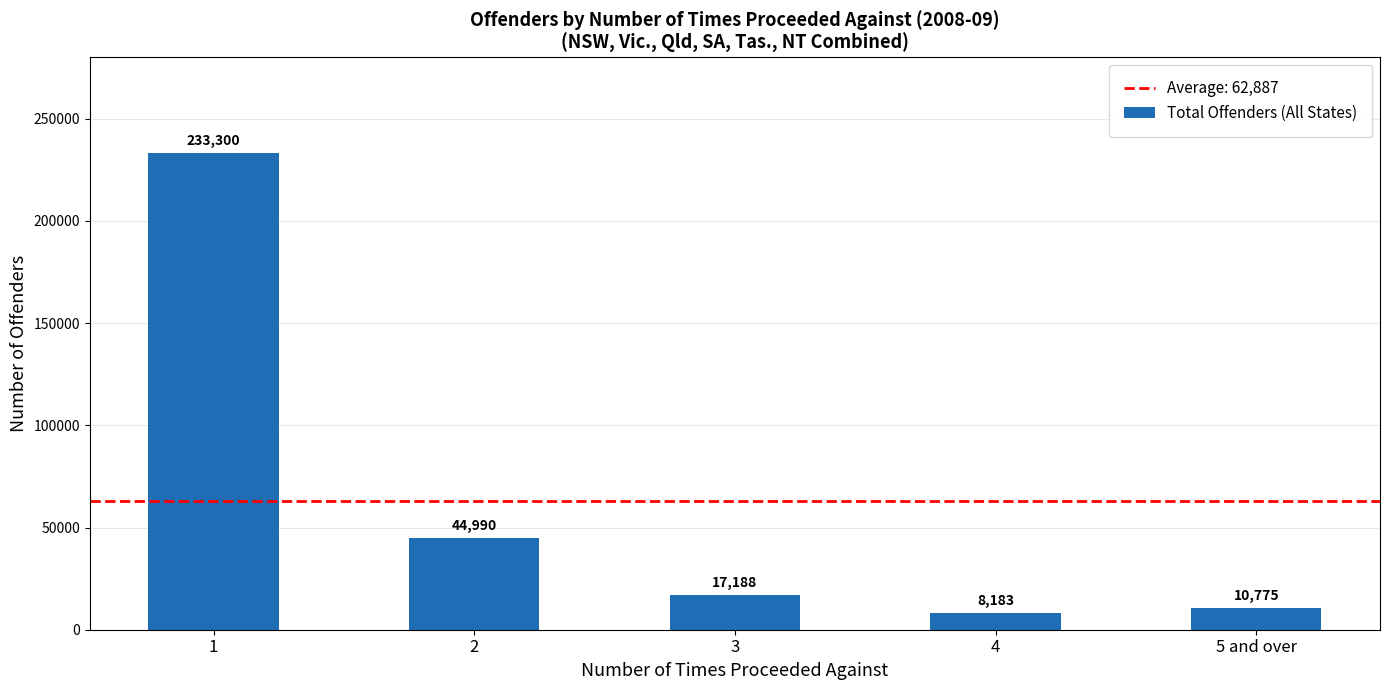

How many data points does each series have?

5